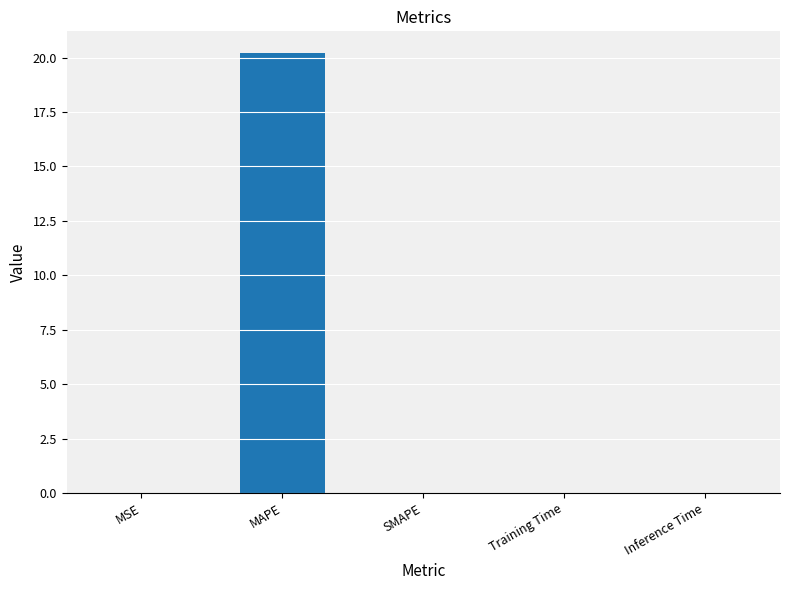

Which has a higher value, MAPE or Training Time?

MAPE